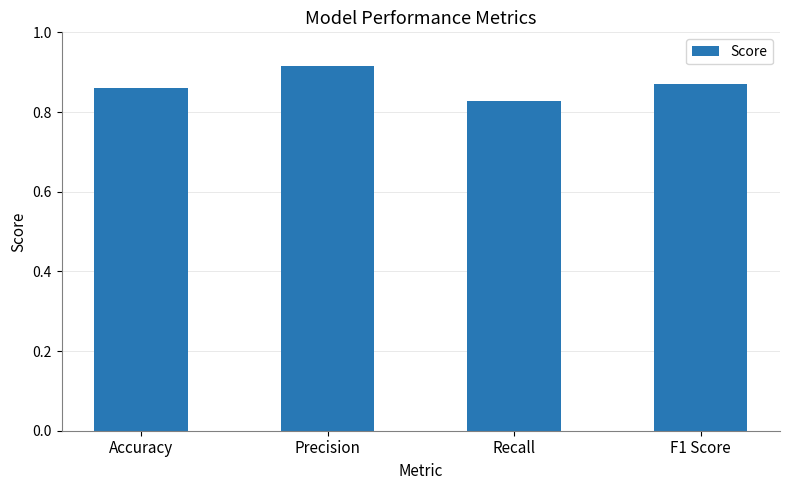

What is the change in value from Precision to Recall?

-0.1